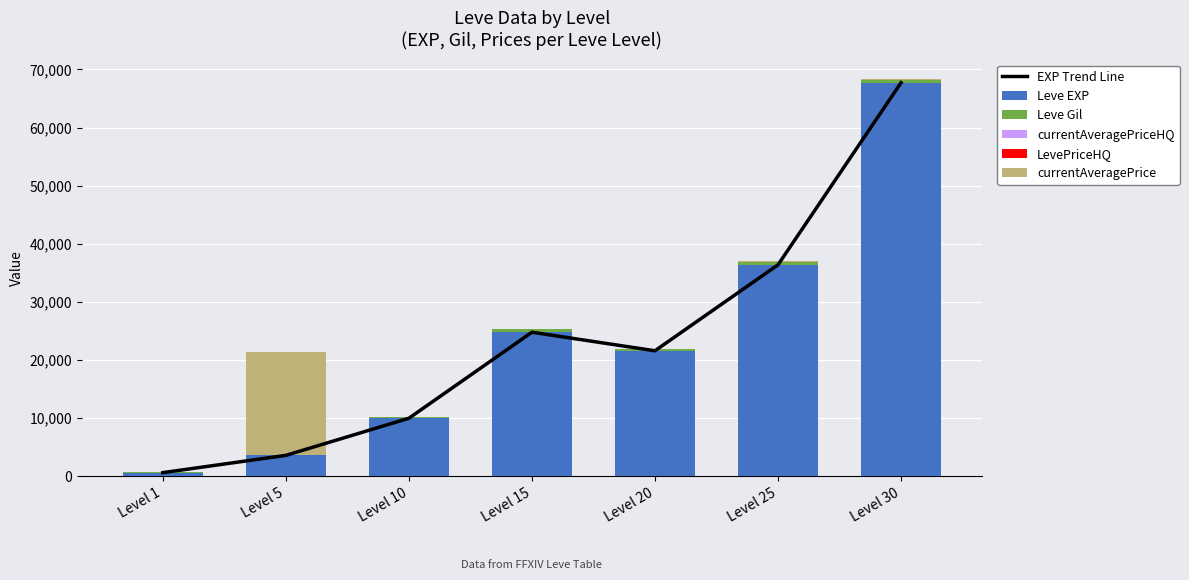

Reading right to left, extract all data points from this chart.

EXP Trend Line: 67730	36390	21600	24790	9990	3600	630
Leve EXP: 67730	36390	21600	24790	9990	3600	630
Leve Gil: 463	485	292	529	293	139	113
currentAveragePriceHQ: 40	30	8	10	0	1	0
LevePriceHQ: 40	30	8	10	0	1	0
currentAveragePrice: 40	30	8	10	0	17667	0